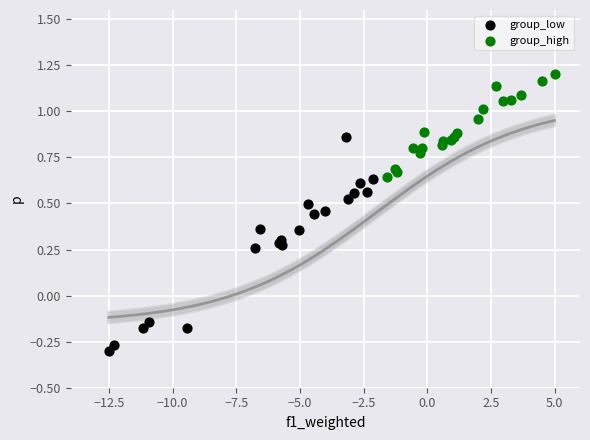

Which series contains the highest Y value?

group_high